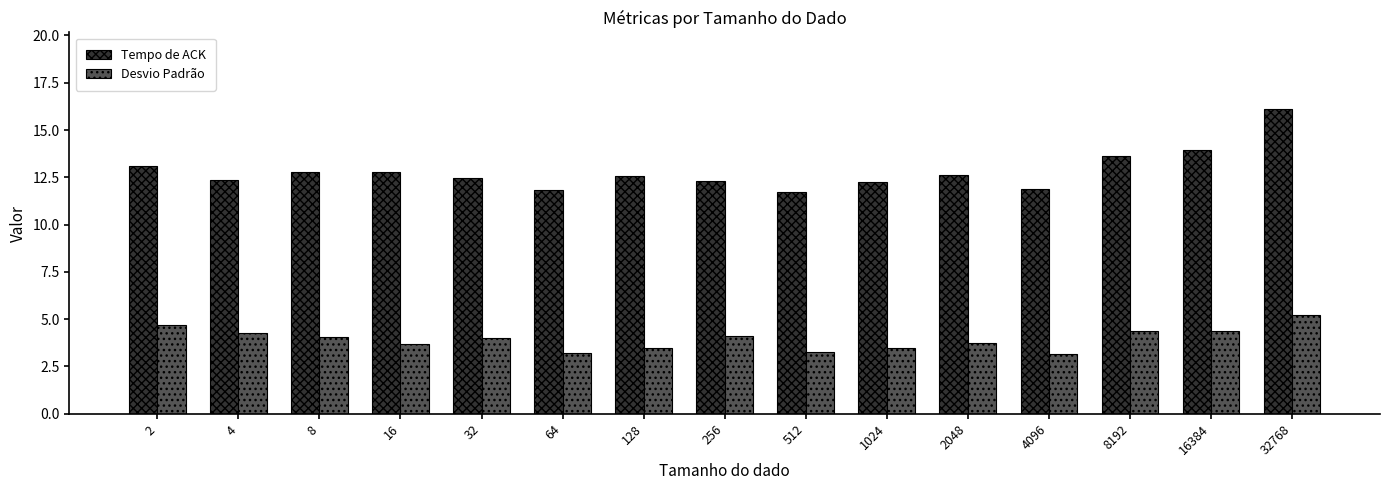

Between 4096 and 32768, which series saw the biggest shift?

Tempo de ACK